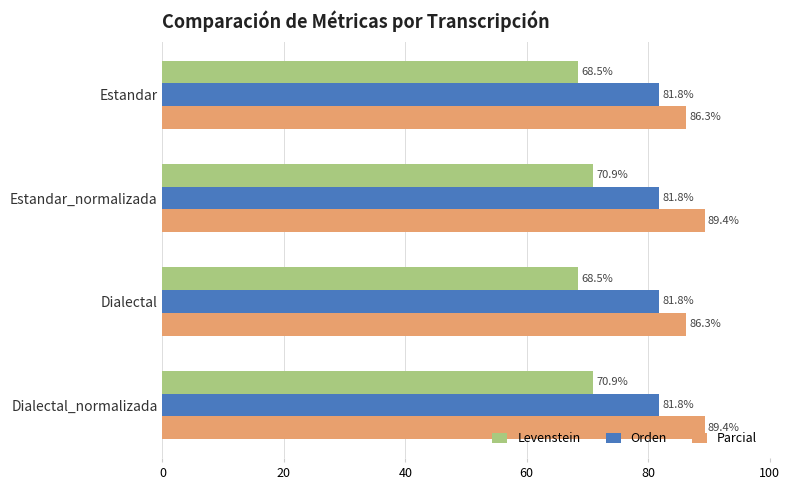

How many categories are shown in the chart?

4